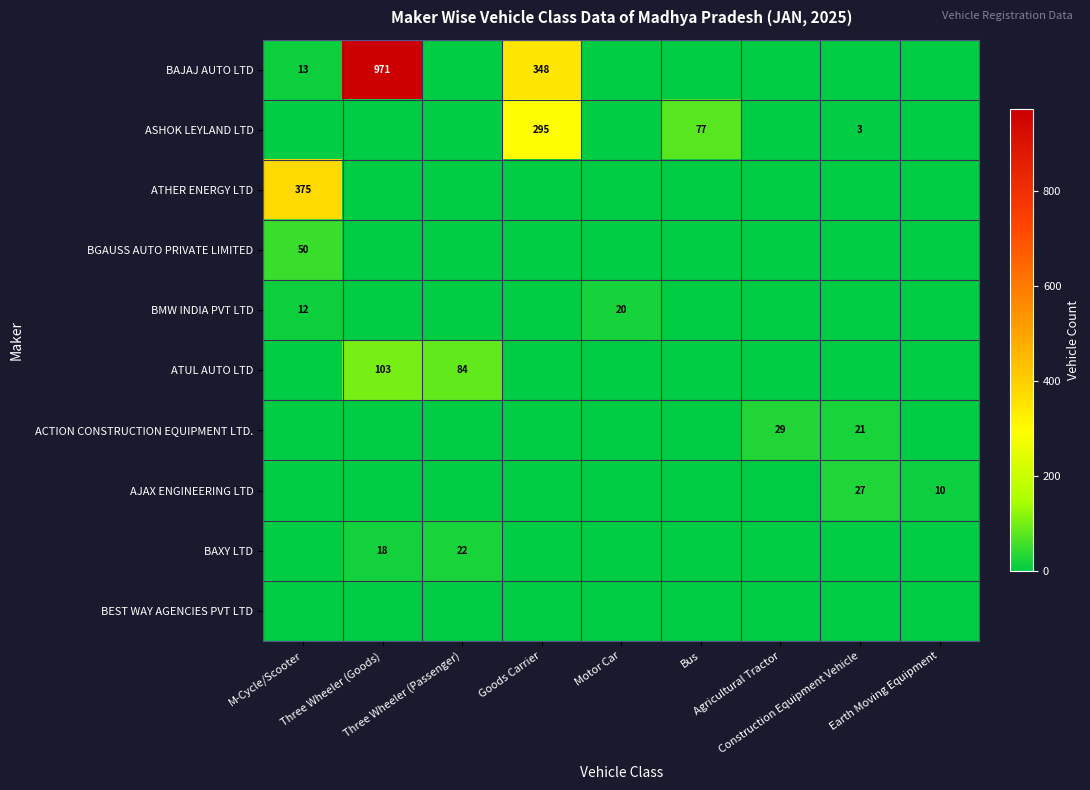

Which category has the lowest value in the ASHOK LEYLAND LTD series?

M-Cycle/Scooter